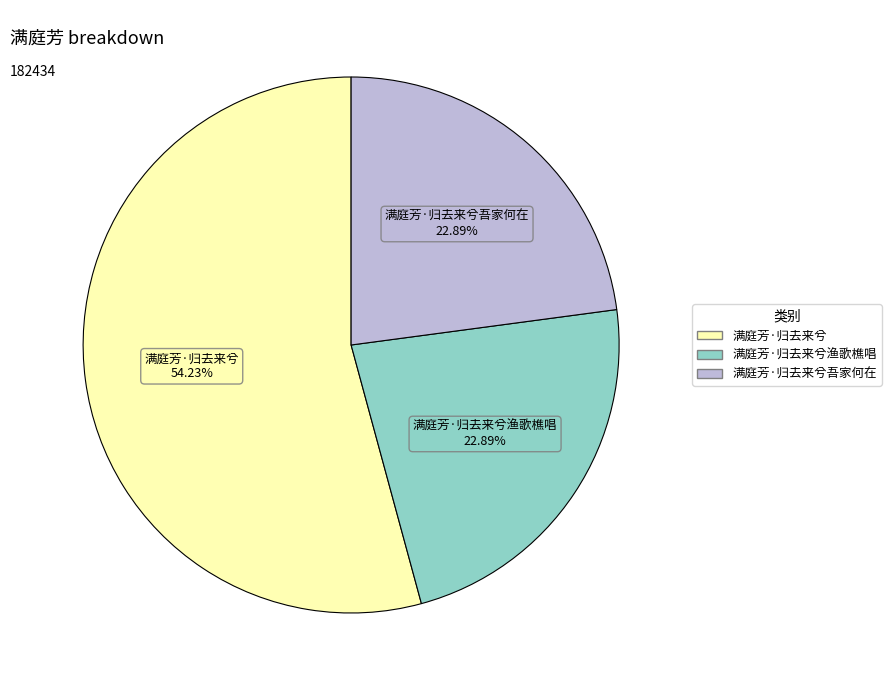

Does any single category account for the majority?

Yes